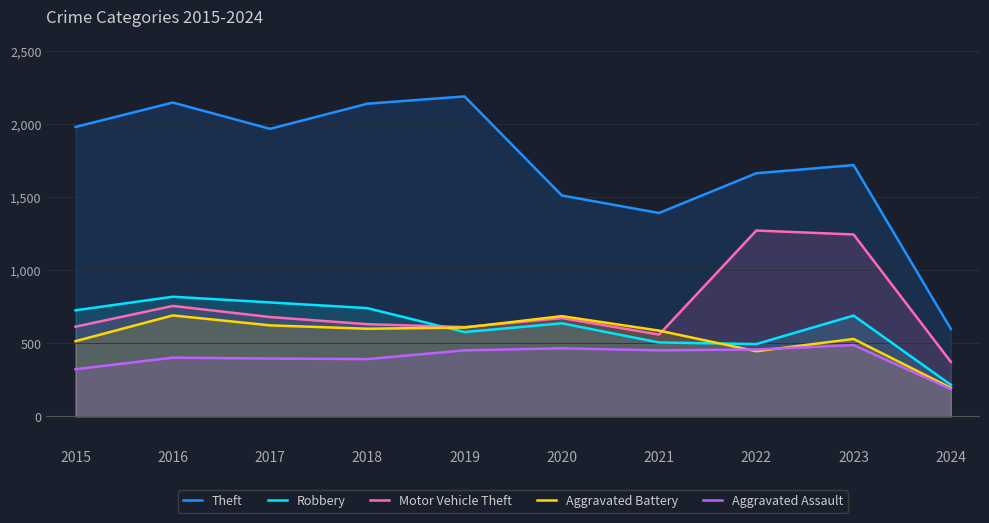

The Aggravated Assault series shows 323 at 2015. True or false?

True